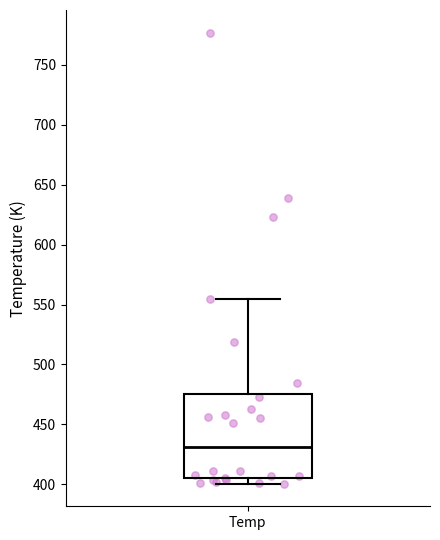

Where is the lower edge of the box for Temp on the y-axis? The values are not printed on the chart, so give them approximately, as read against the axis.

405